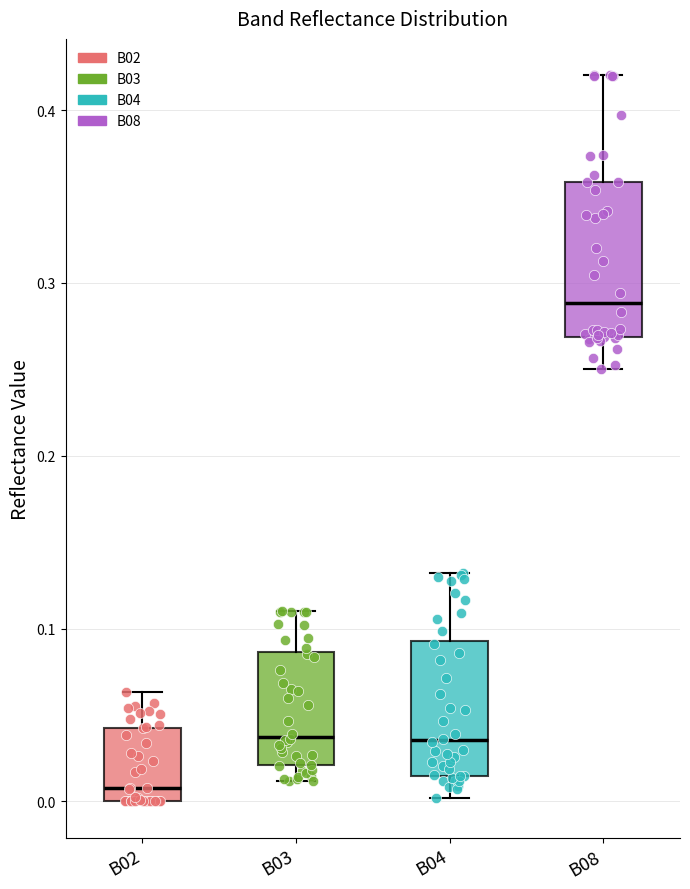

Where does the lower whisker of the box for B04 end on the y-axis? The values are not printed on the chart, so give them approximately, as read against the axis.

0.00